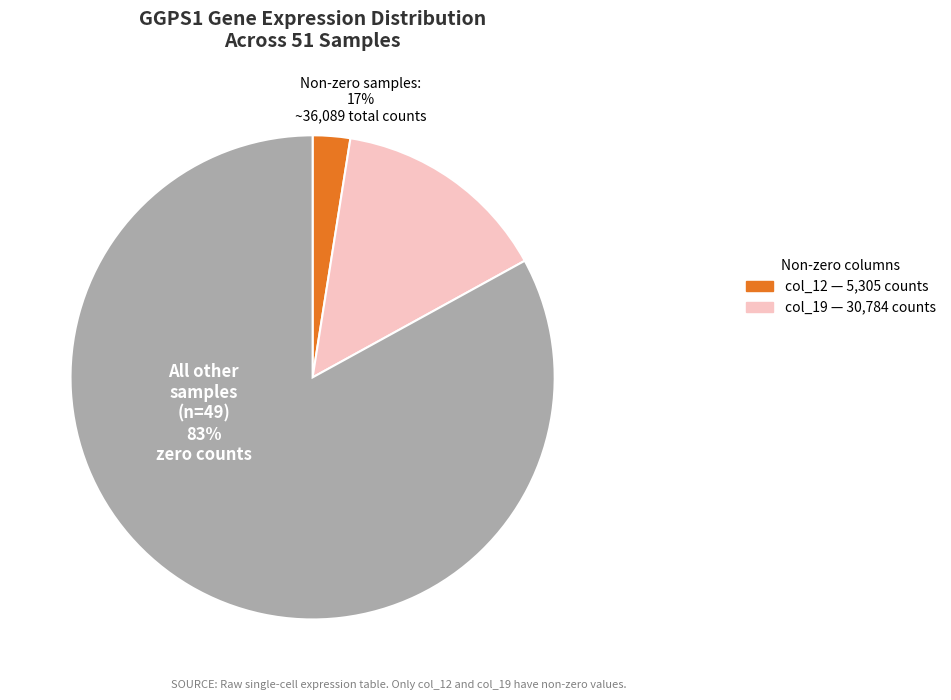

Is it true that col_12 (5305) is 8% of the pie?

False